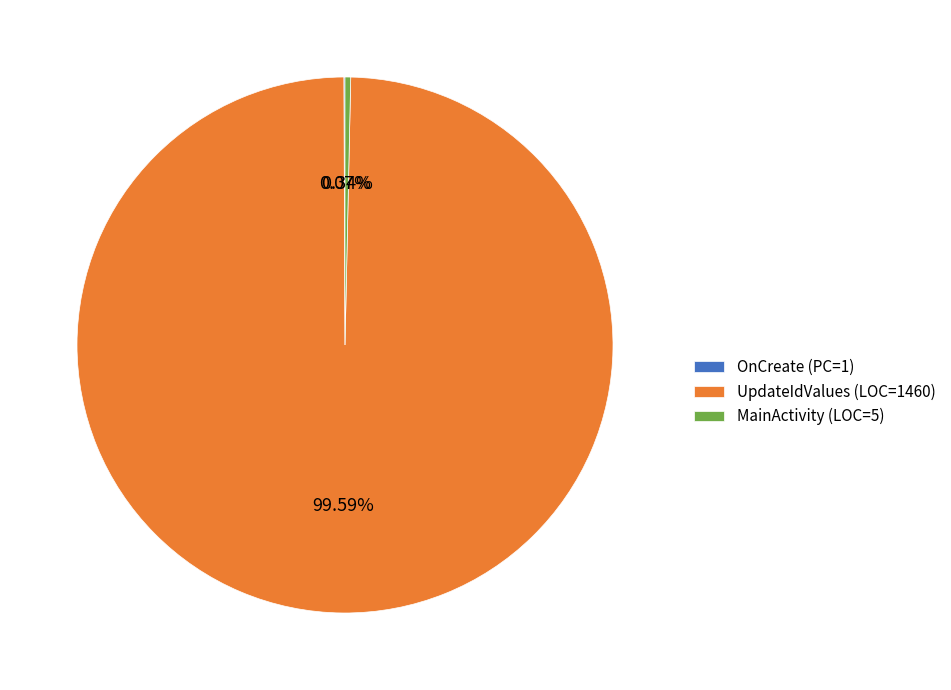

Is there any slice that represents more than half of the pie?

Yes